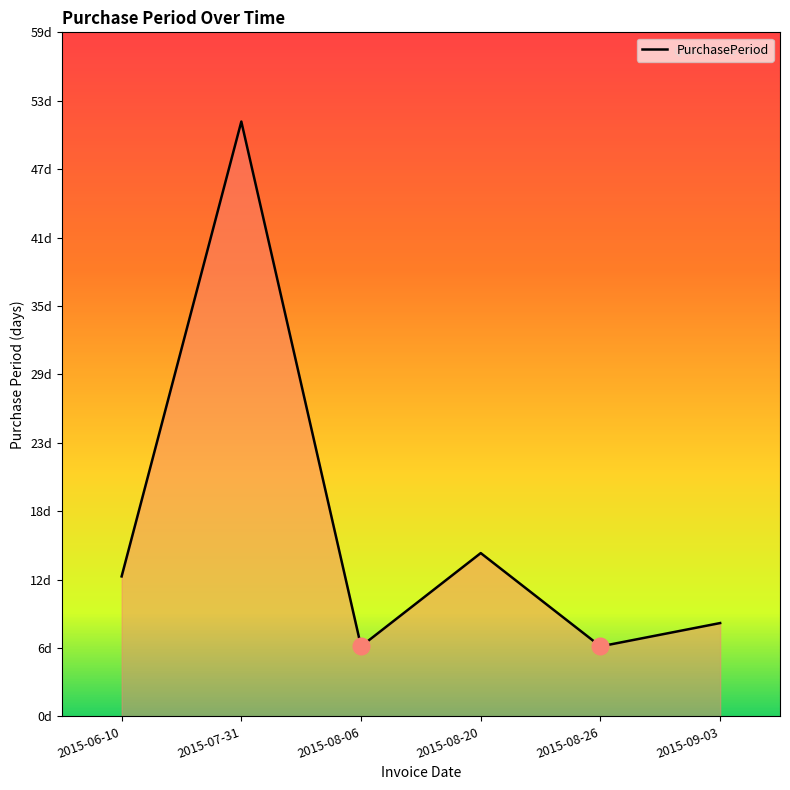

What is the label of the 3rd point from the right?

2015-08-20